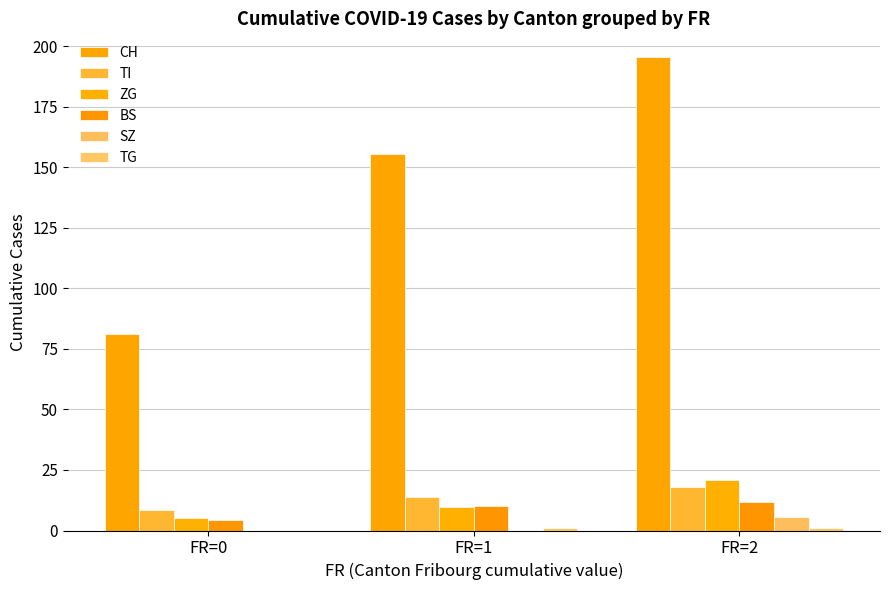

What is the average value of the TG series?

0.7